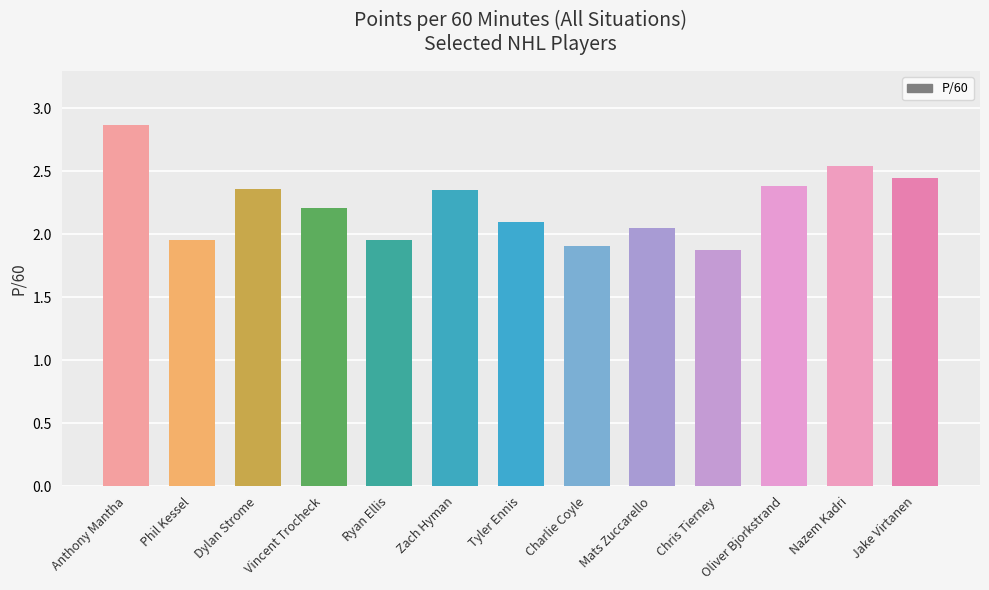

What is the sum of the values at Dylan Strome and Mats Zuccarello?

4.4